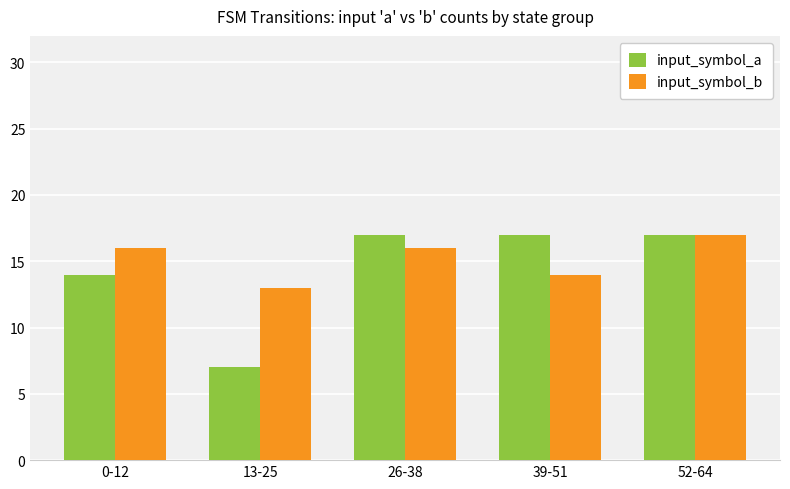

Which series has the widest spread of values?

input_symbol_a